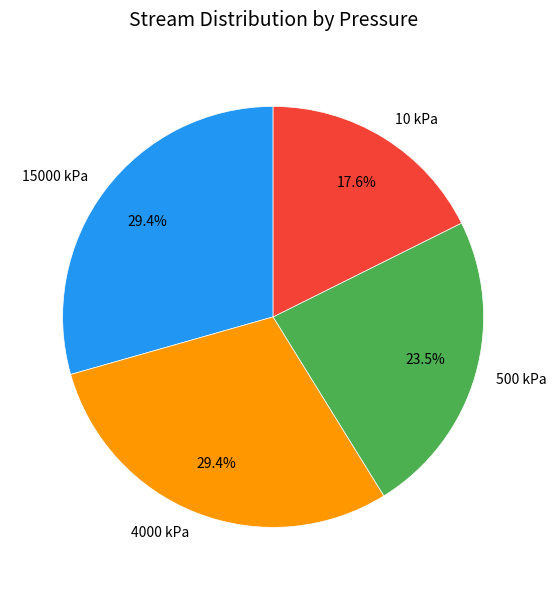

Approximately how many times larger is the value at 500 kPa compared to 15000 kPa?

0.8